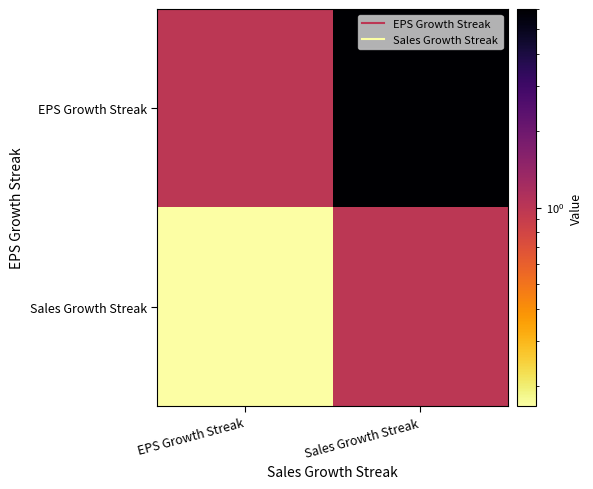

At which category is the sum across all series the highest?

Sales Growth Streak